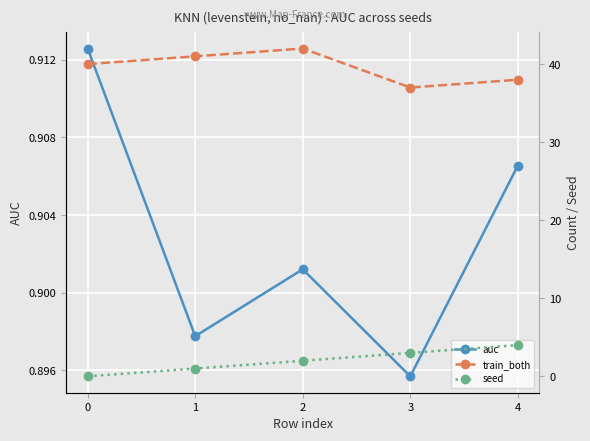

Which has a higher value, 4 or 2?

4